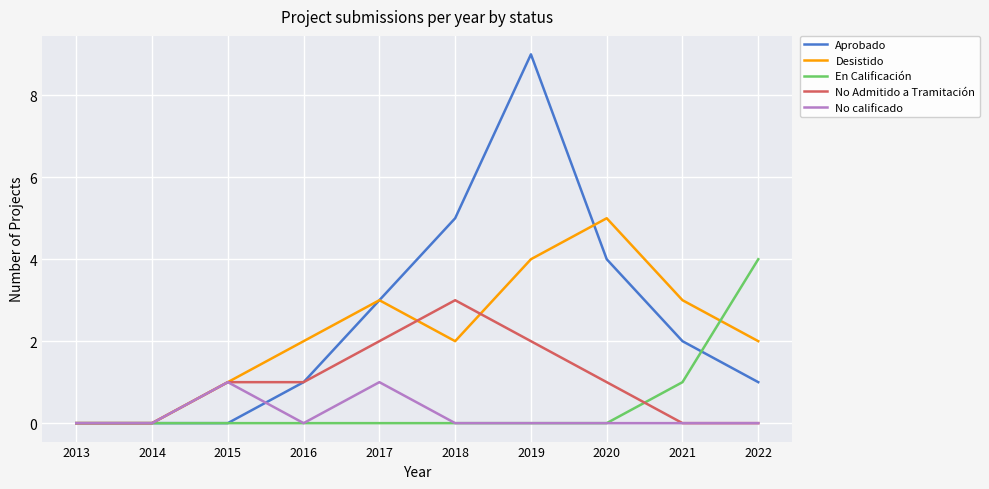

Rank the series by their maximum value, from highest to lowest.

Aprobado, Desistido, En Calificación, No Admitido a Tramitación, No calificado